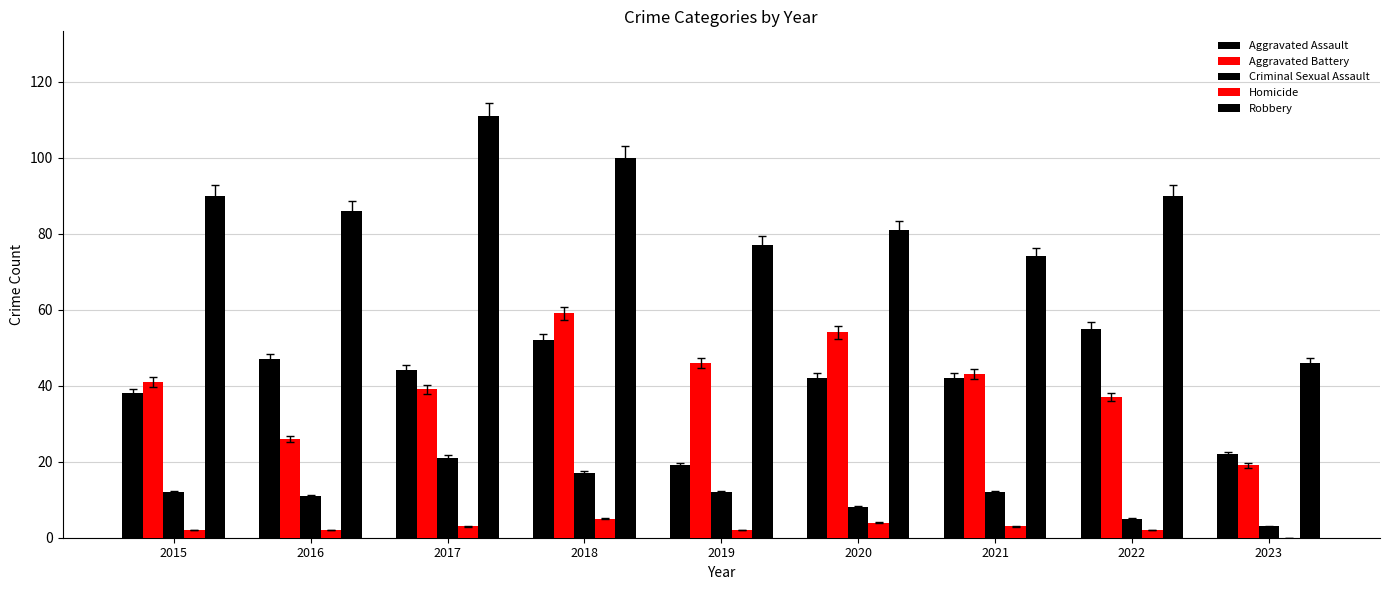

The value of Aggravated Battery at 2021 is 43. True or false?

True